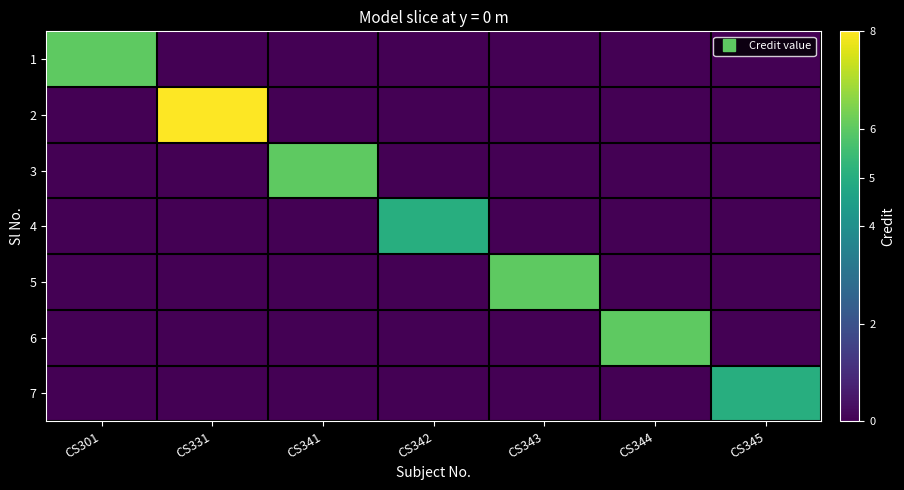

At how many categories does at least one series exceed 3?

7